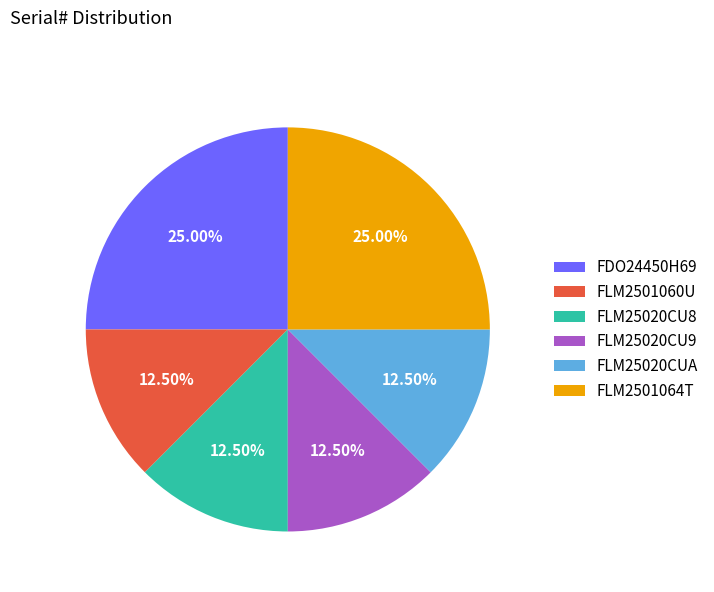

How many slices are in this pie chart?

6